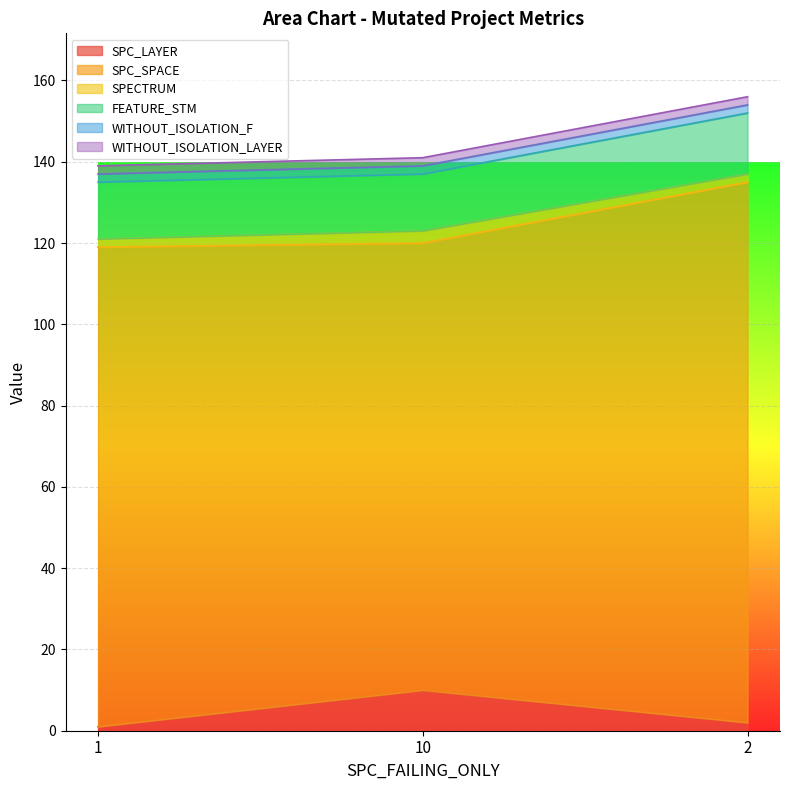

How many series are shown in this chart?

6